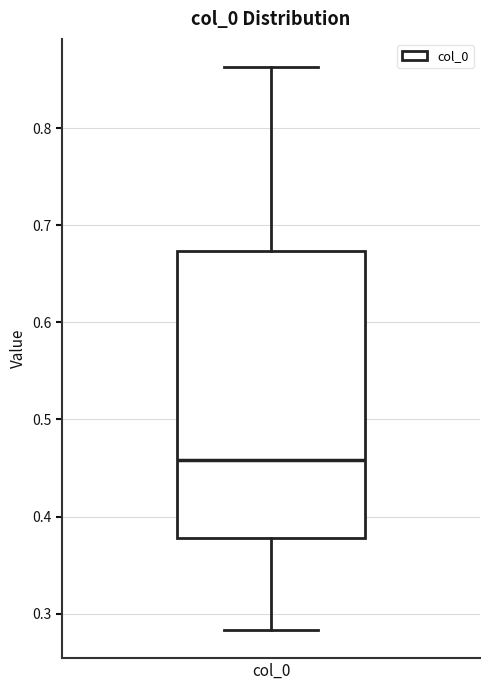

Where is the lower edge of the box for col_0 on the y-axis? The values are not printed on the chart, so give them approximately, as read against the axis.

0.38